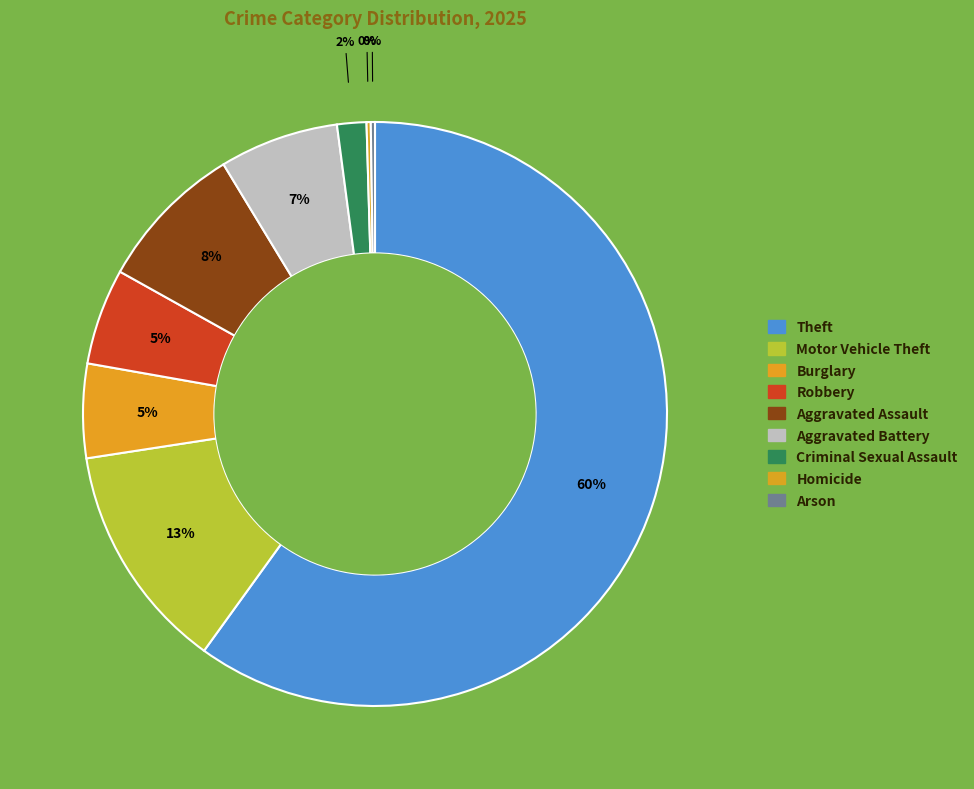

Which slice is the smallest?

Homicide